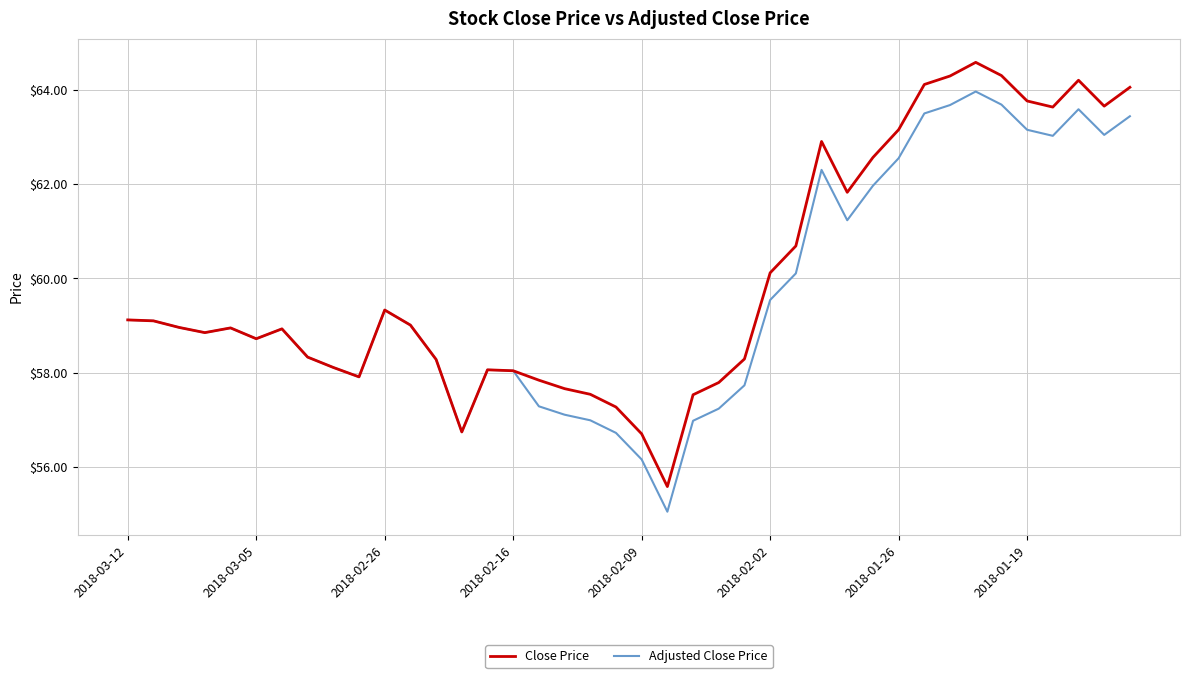

How many lines are shown in the chart?

2